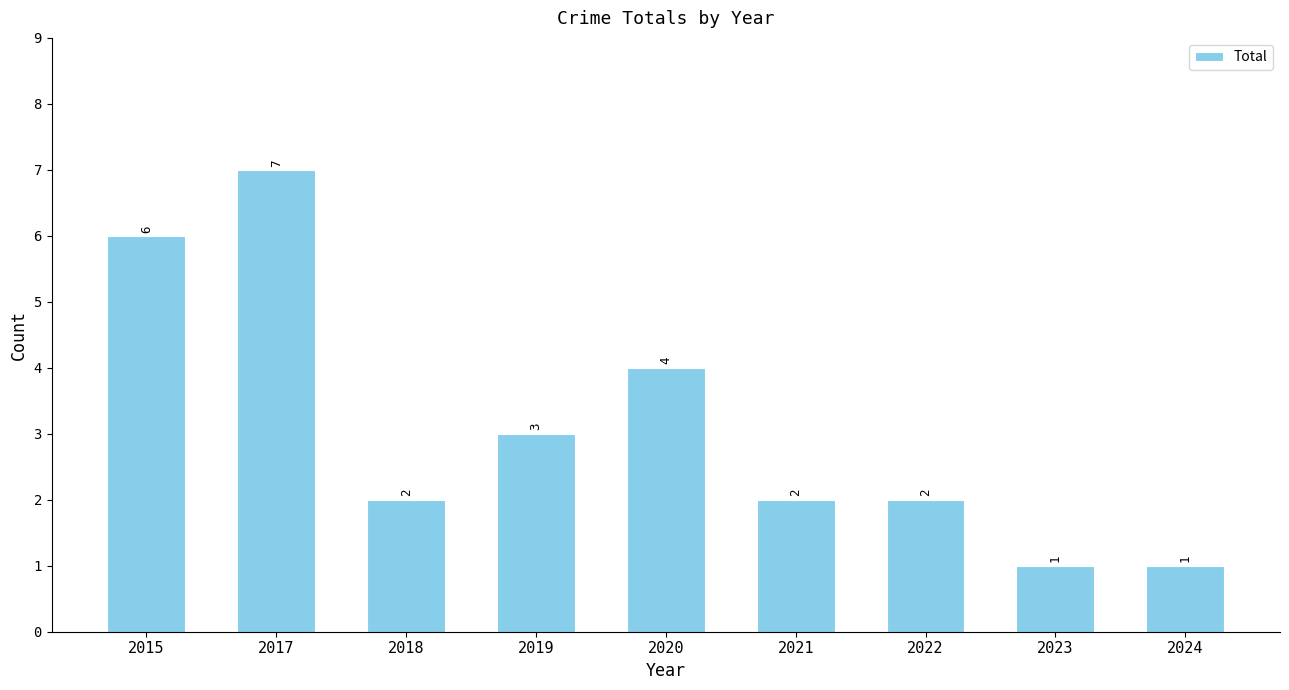

What is the value of the 6th bar from the left?

2